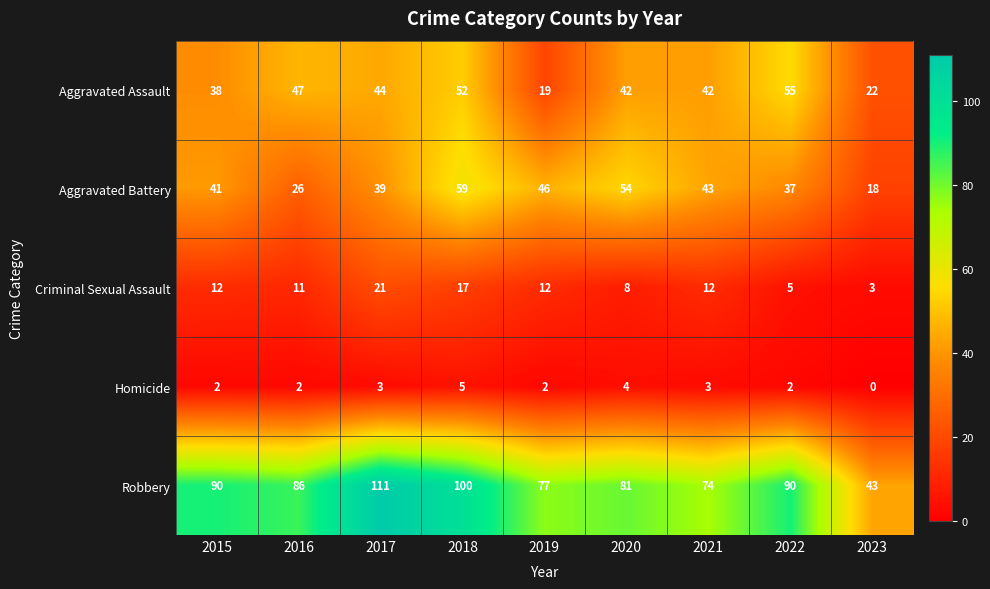

Count the Homicide values in the range 2 to 3.

6